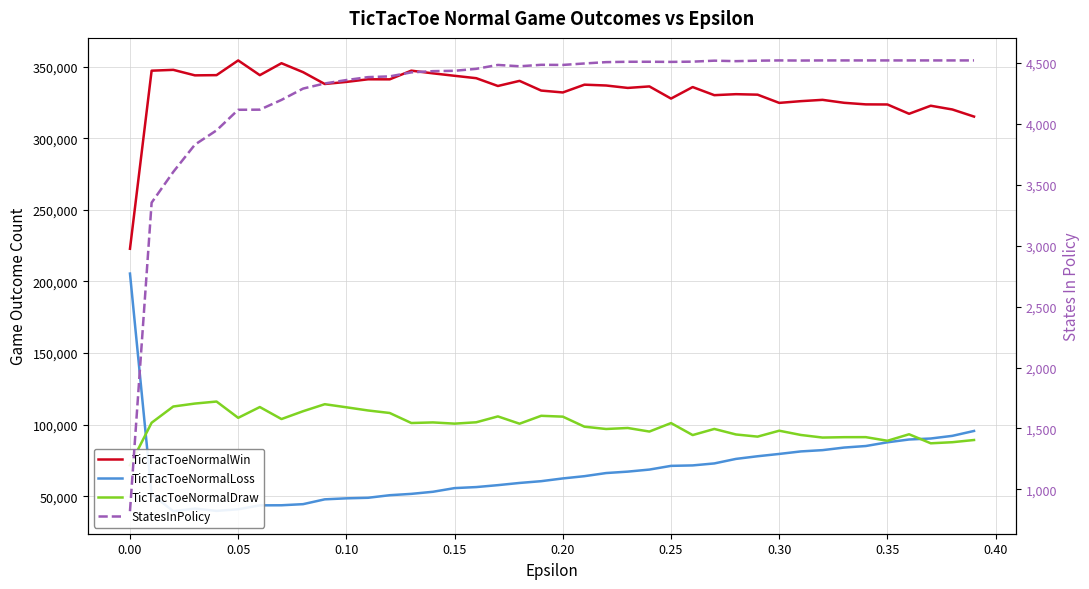

Does the chart have visible grid lines?

Yes